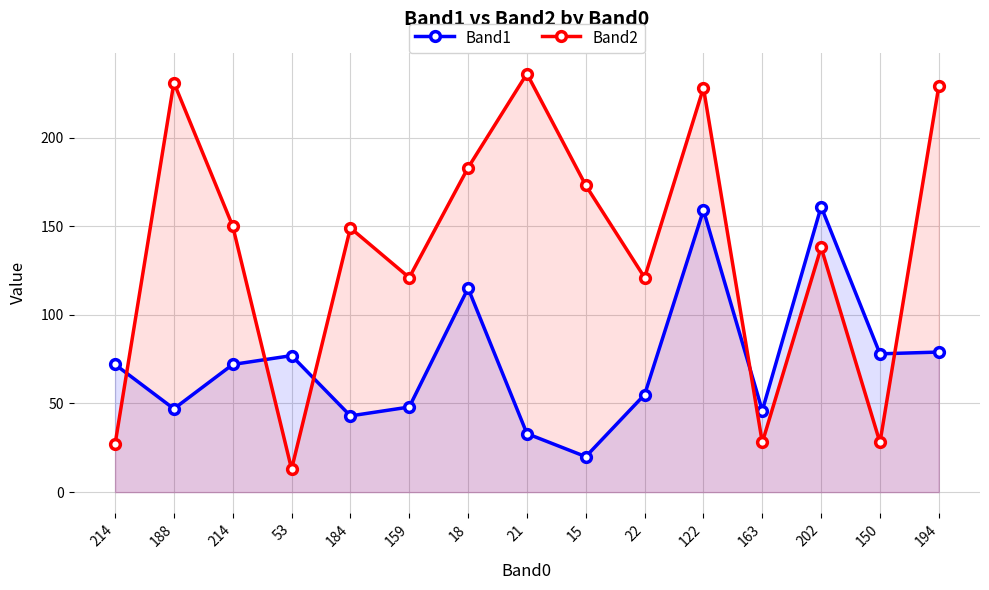

What is the approximate value of Band2 at 53?

13